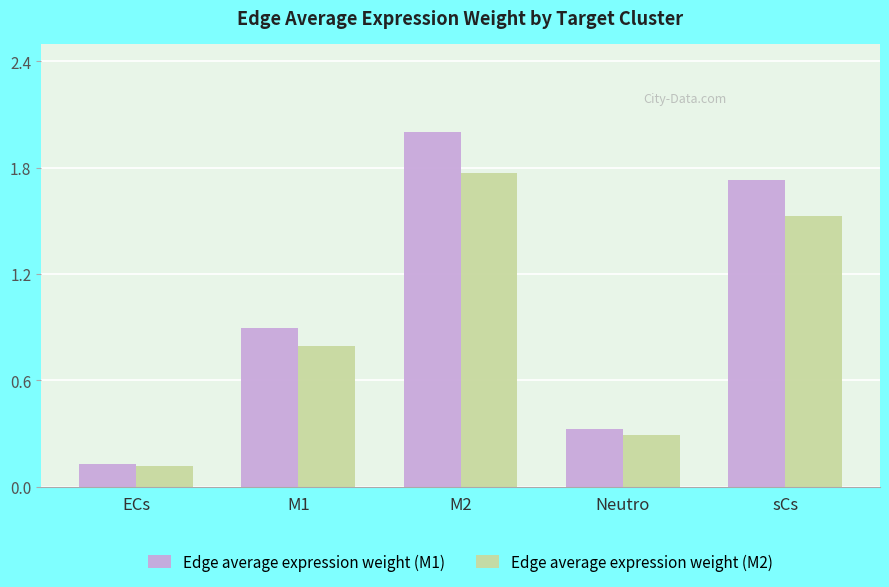

At which category is the sum across all series the highest?

M2